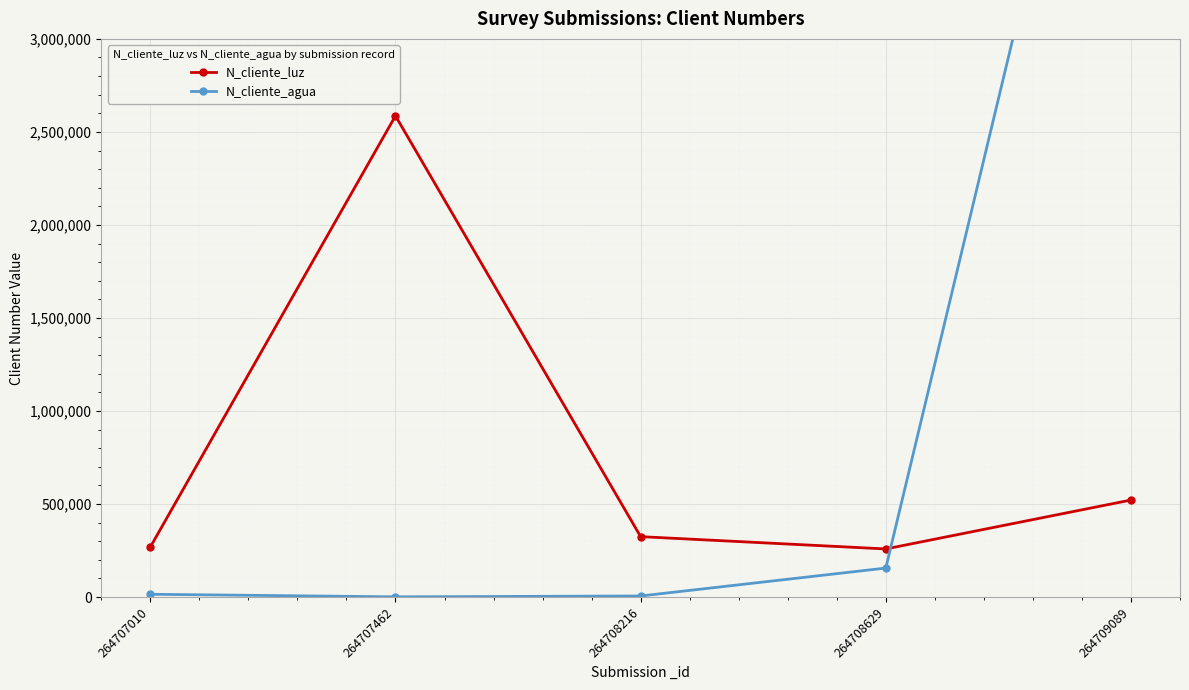

Which series ends up on top after the final intersection of N_cliente_agua and N_cliente_luz?

N_cliente_agua